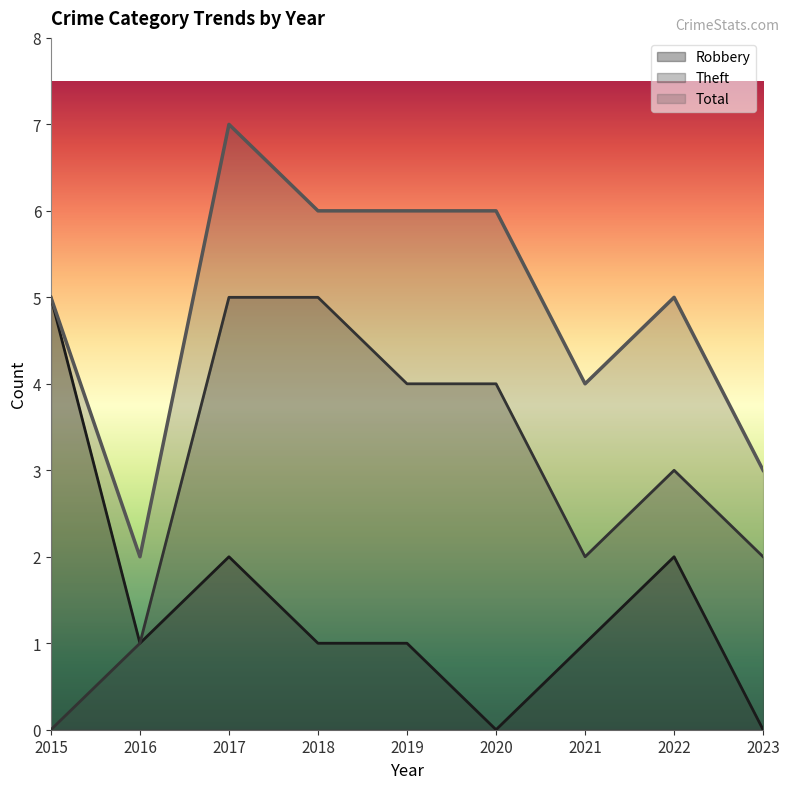

Is it true that Total equals 3 at 2023?

True